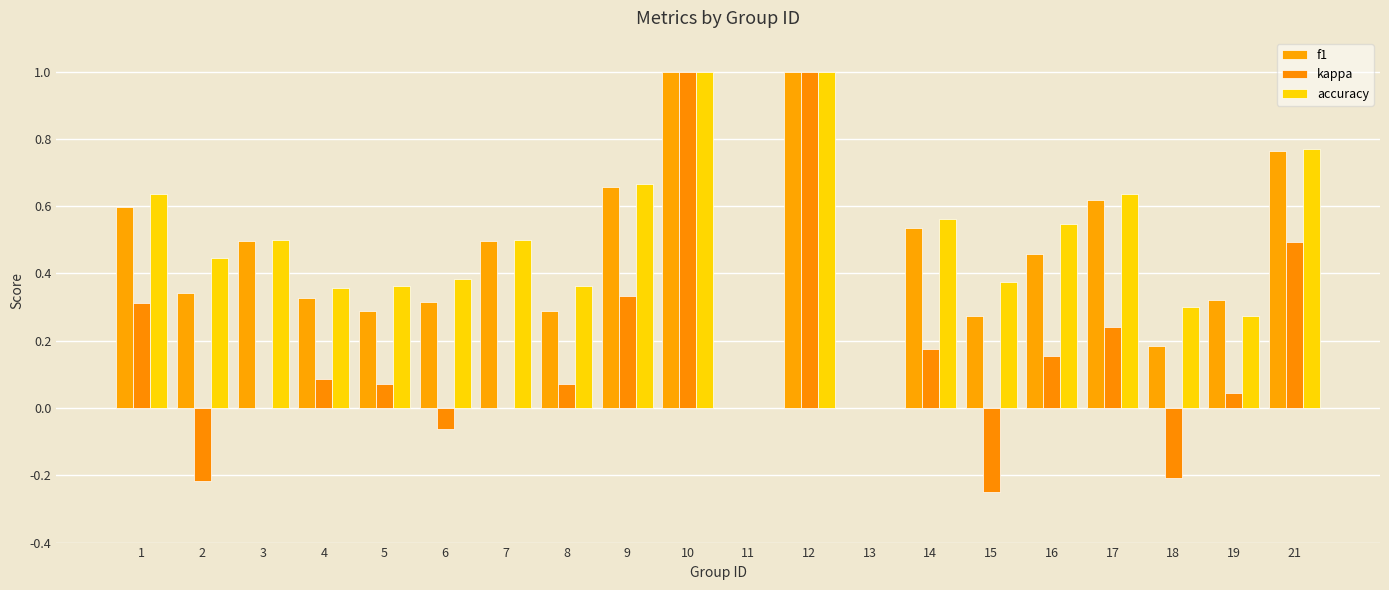

What is the value of the accuracy bar at the 17th from the left?

0.6